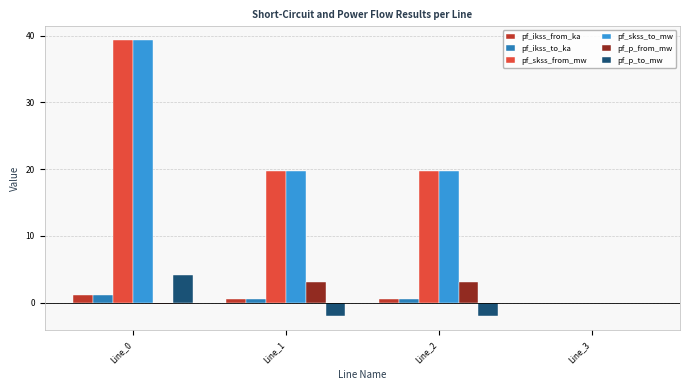

Are the bars horizontal?

No